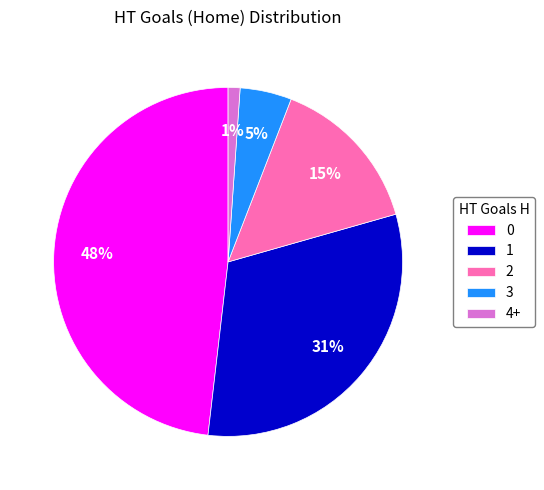

The 4+ slice represents 11% of the pie. True or false?

False